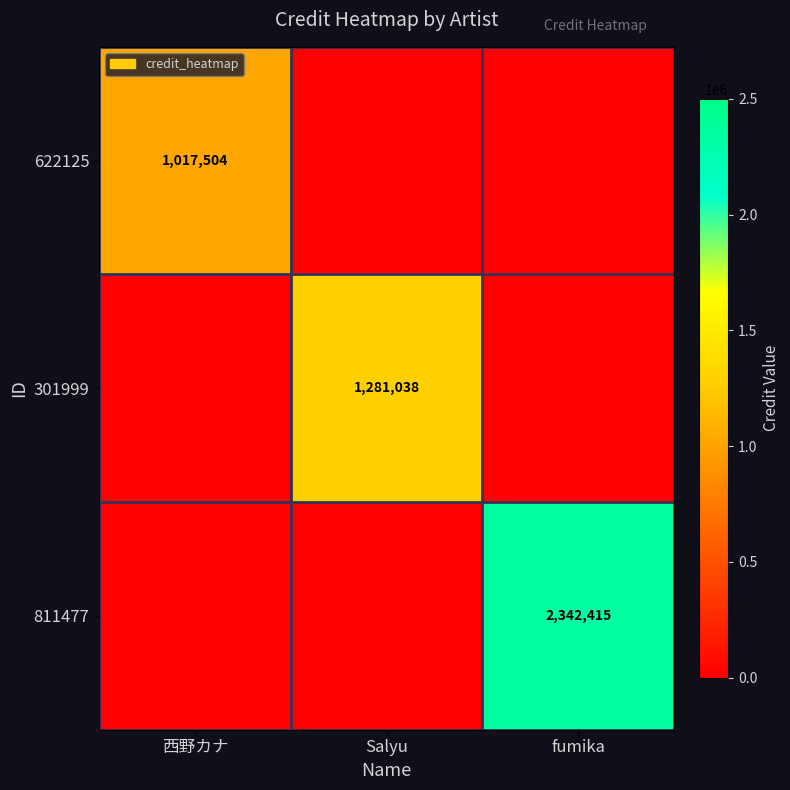

True or false: 622125 has a value of 1017504 at 西野カナ.

True